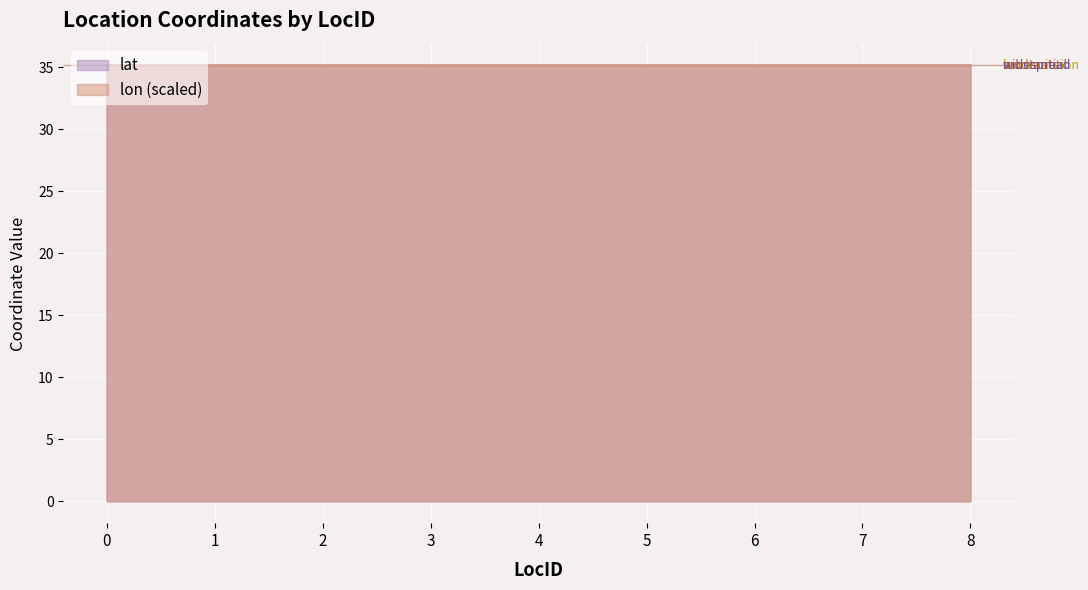

True or false: lon and lat cross at least once.

True